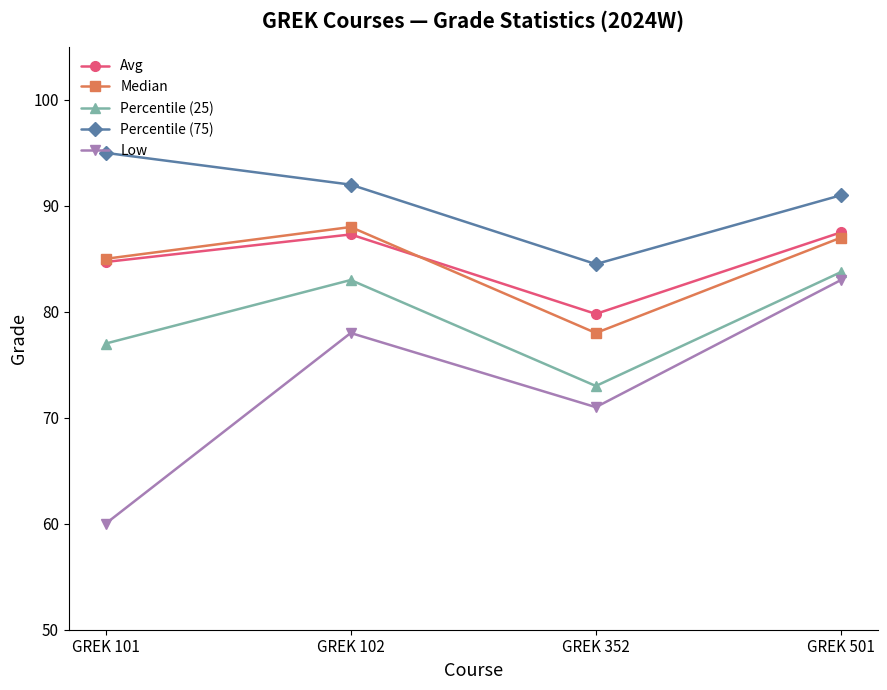

True or false: Percentile (75) and Percentile (25) cross at least once.

False